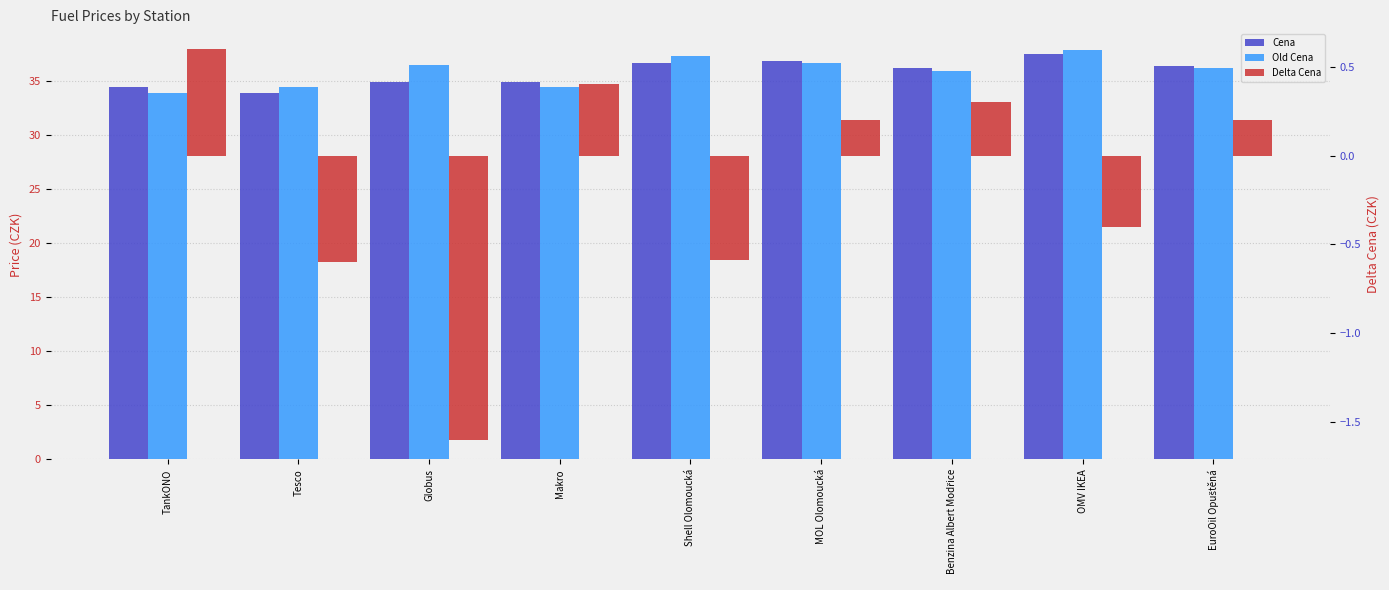

Does the chart contain any negative values?

Yes